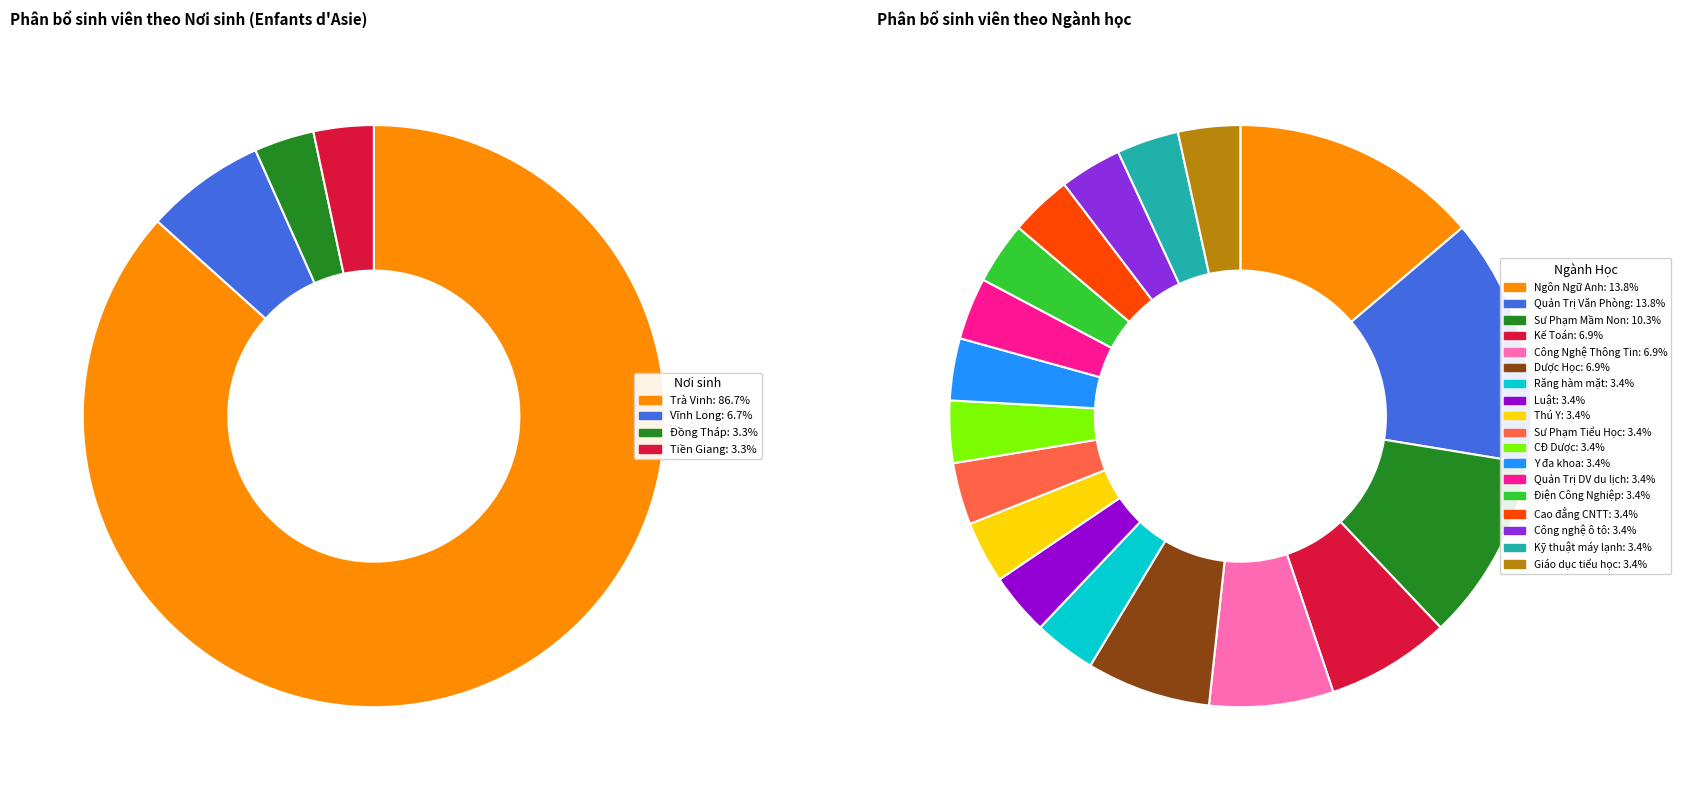

To the nearest percent, what is the difference between the largest and smallest slice percentages?

83%